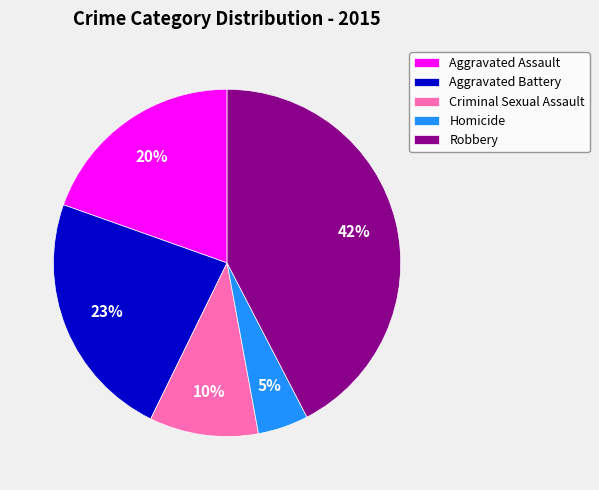

What percentage is the Criminal Sexual Assault slice, to the nearest percent?

10%